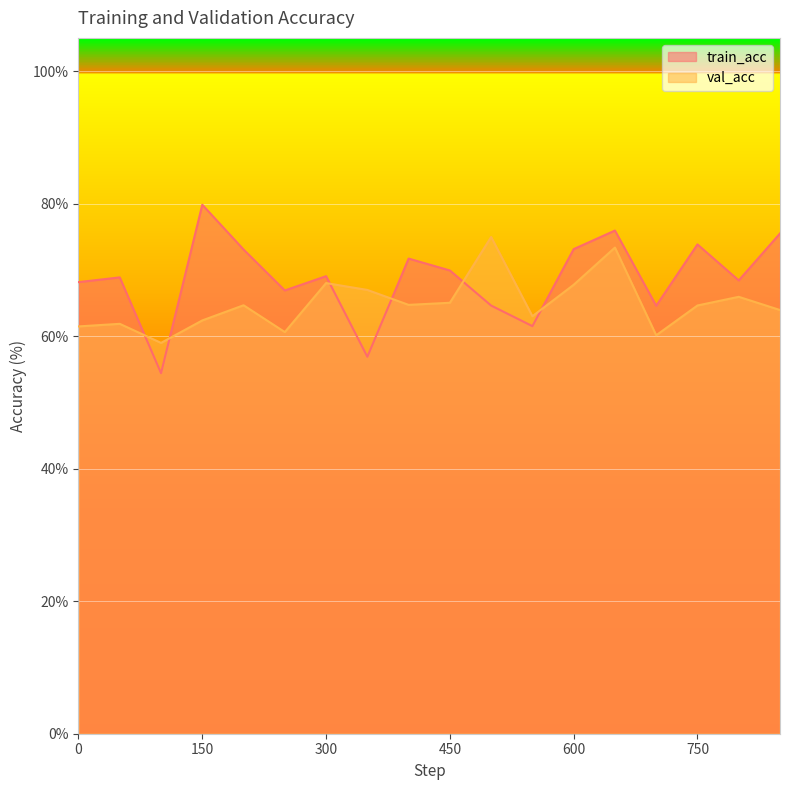

Which category has the lowest value in the train_acc series?

100